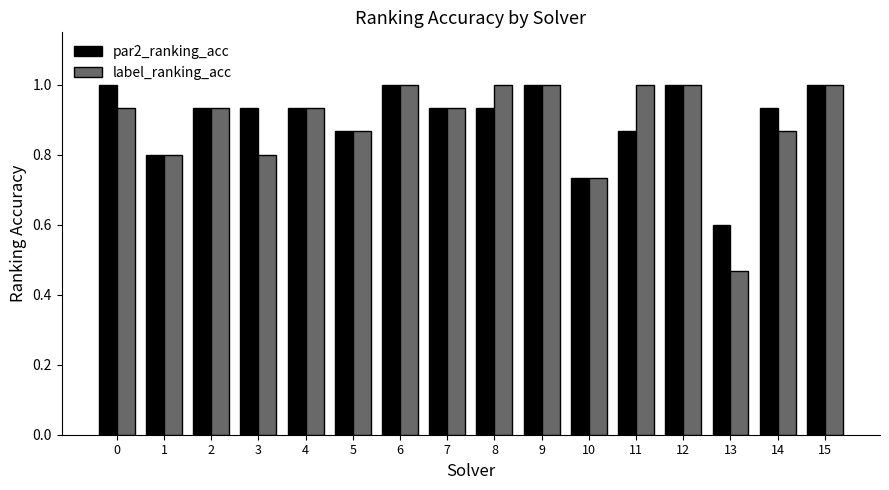

Between 12 and 14, which series saw the biggest shift?

label_ranking_acc